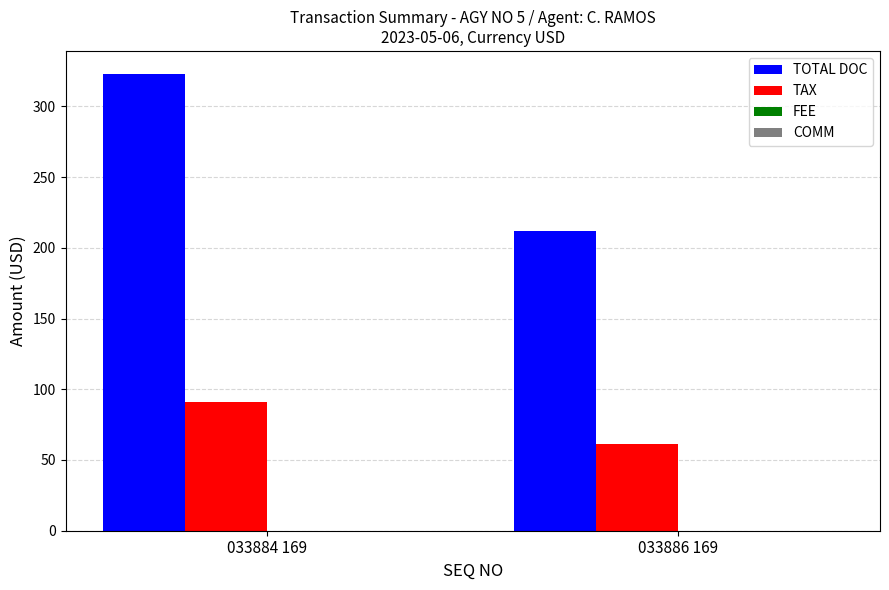

What is the spread (max minus min) of values at 033886 169?

150.7